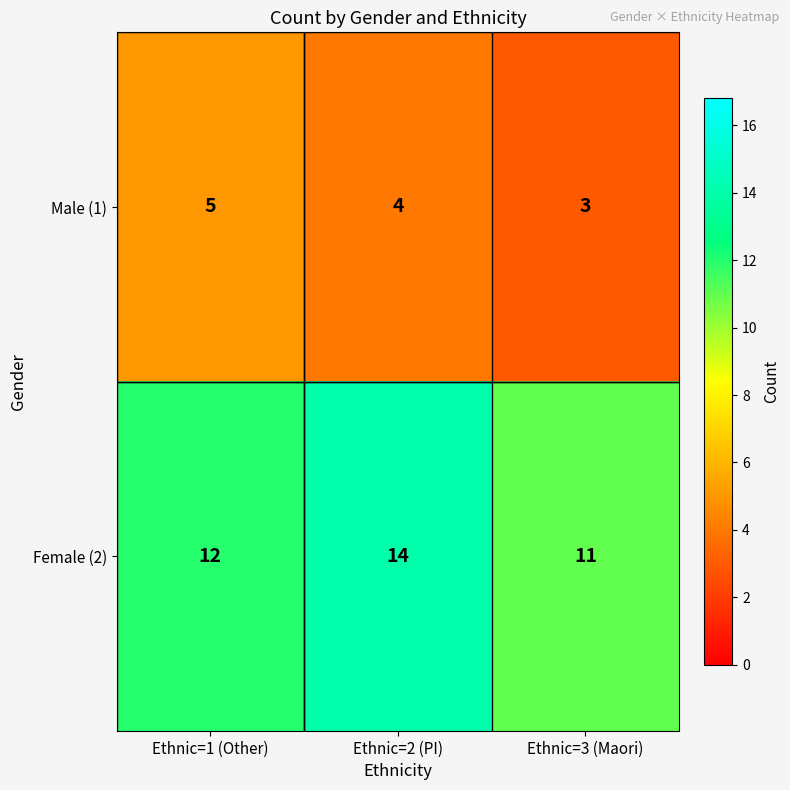

Where does the Male (1) series first go above 4?

Ethnic=1 (Other)